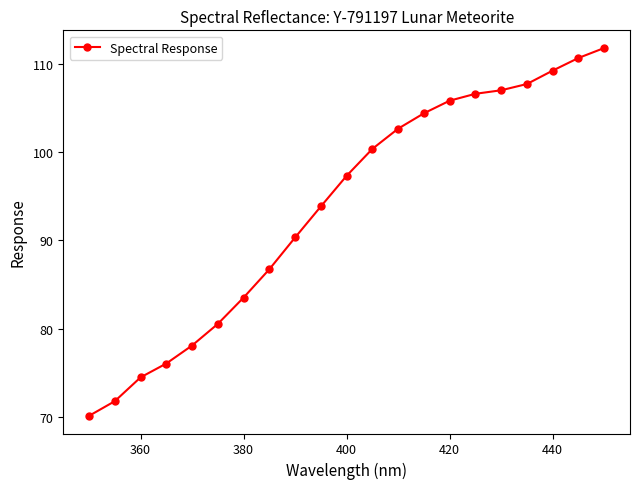

What is the average value?

93.8